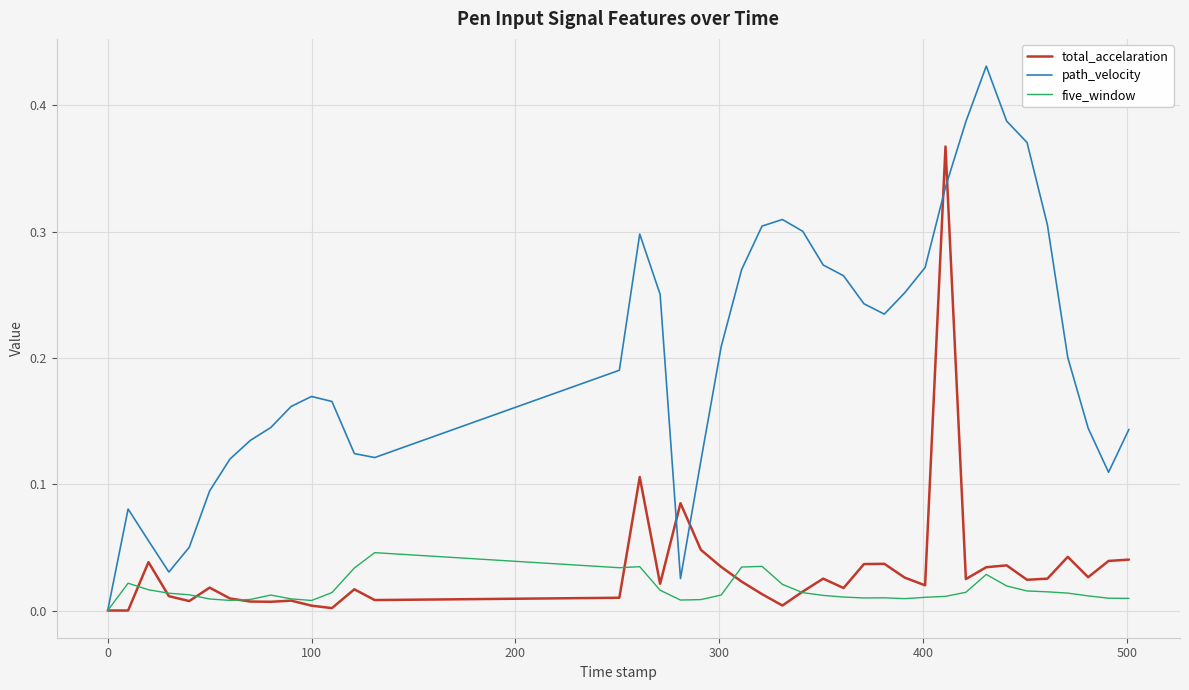

Which series has the largest total across all categories?

path_velocity